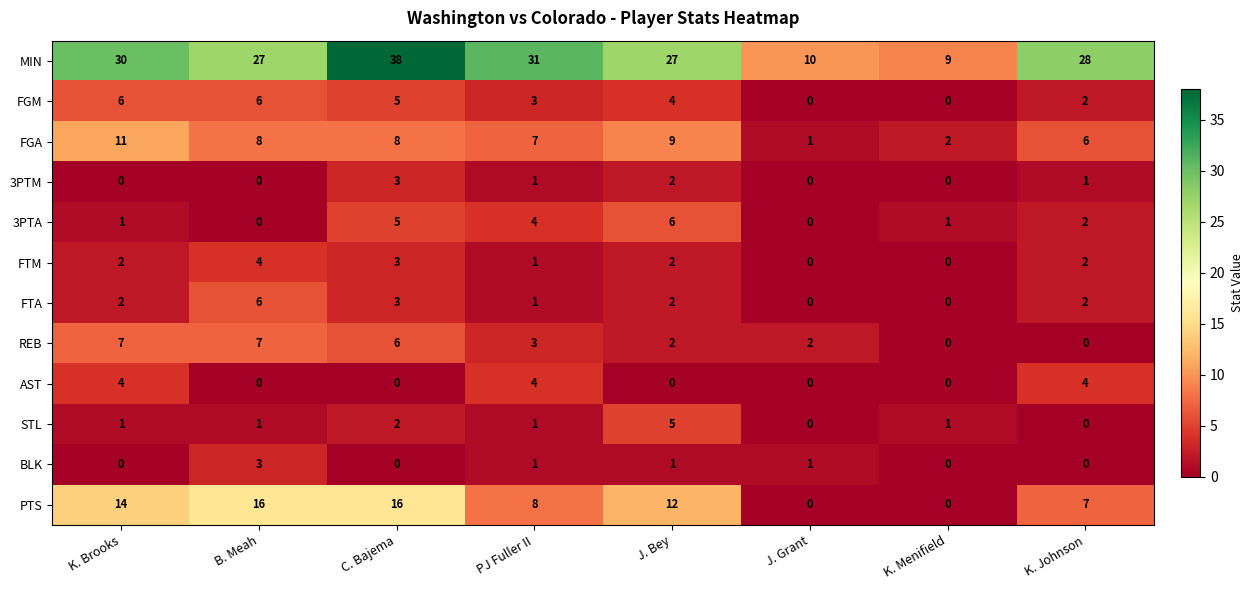

At how many categories does at least one series exceed 3?

8